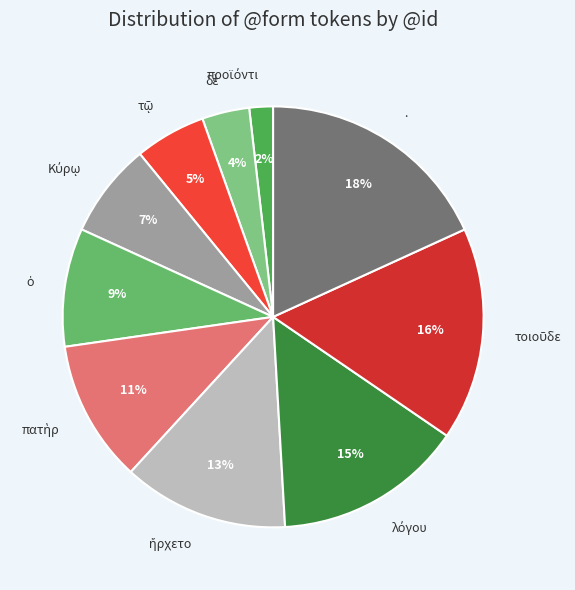

To the nearest percent, what is the difference between the largest and smallest slice percentages?

16%